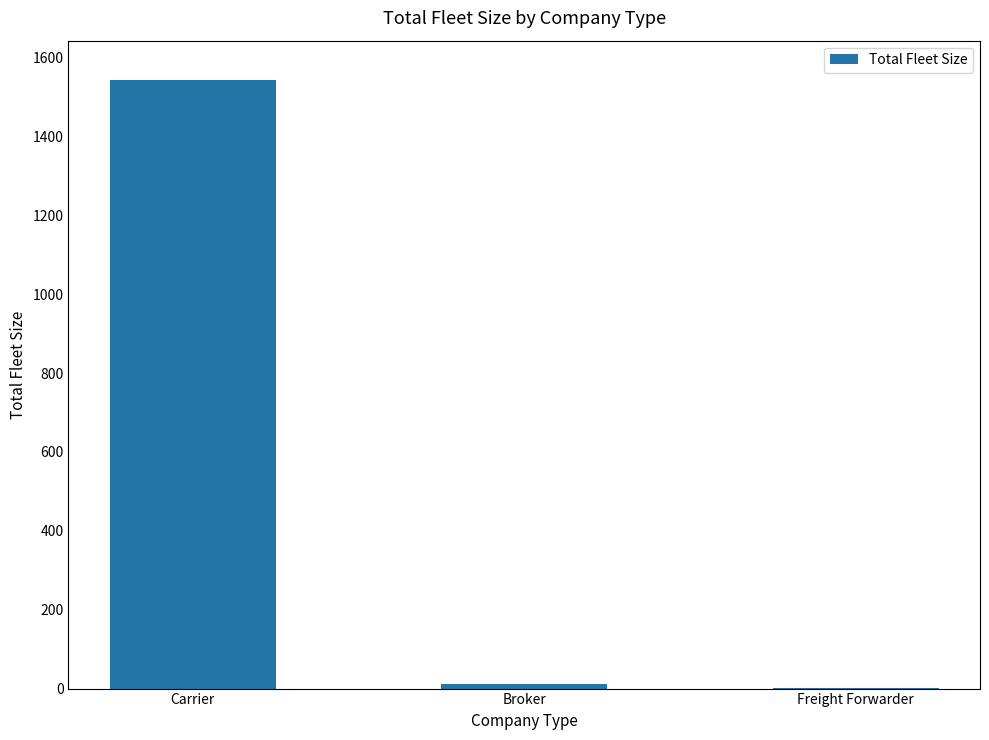

How many data points does each series have?

3